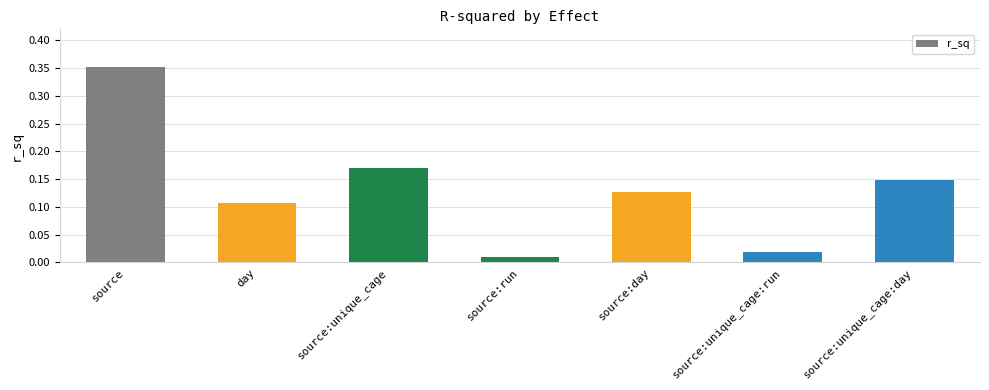

Rank the categories by value from highest to lowest.

source, source:unique_cage, source:unique_cage:day, source:day, day, source:unique_cage:run, source:run